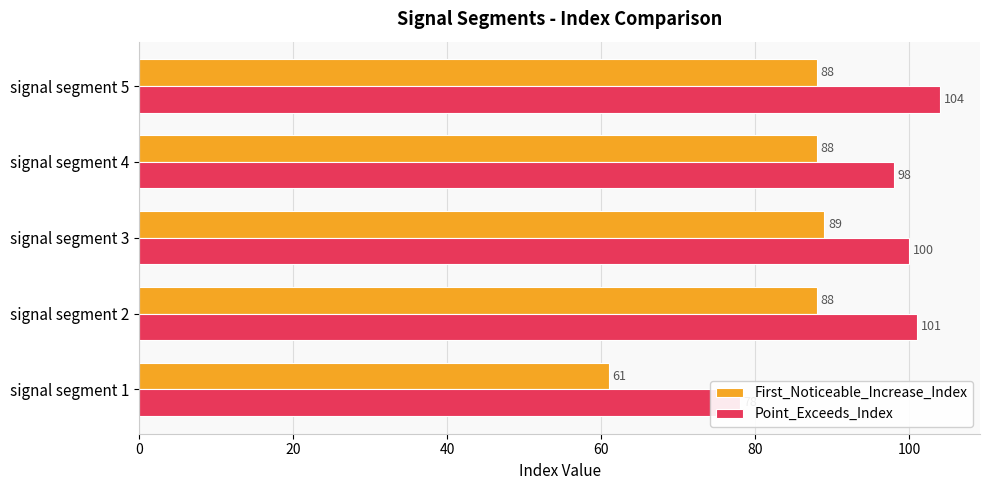

What is the difference between the highest and lowest values at signal segment 2?

13